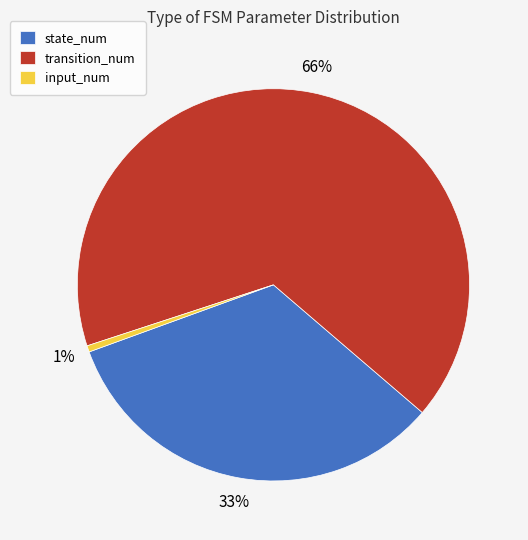

To the nearest percent, what percentage of the pie is transition_num?

66%